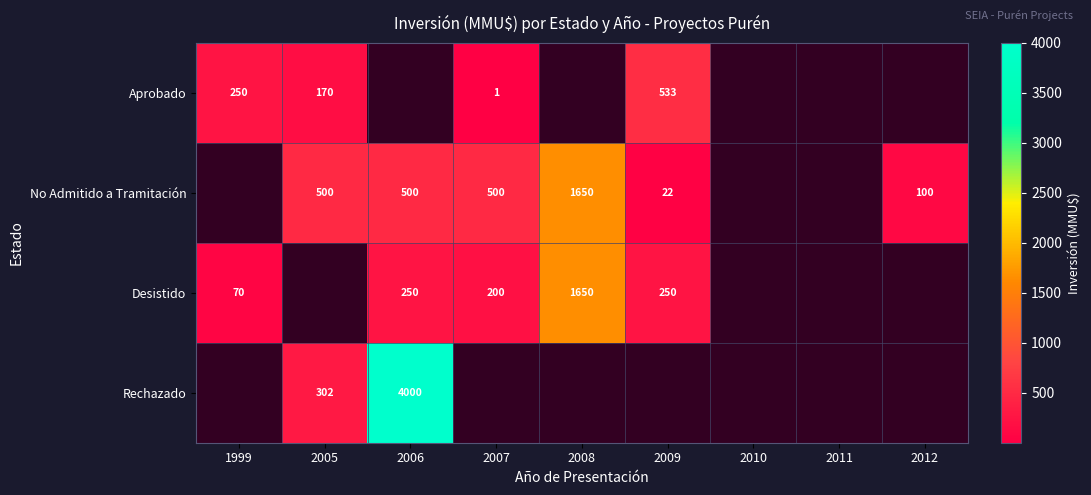

The No Admitido a Tramitación series shows 39 at 2009. True or false?

False